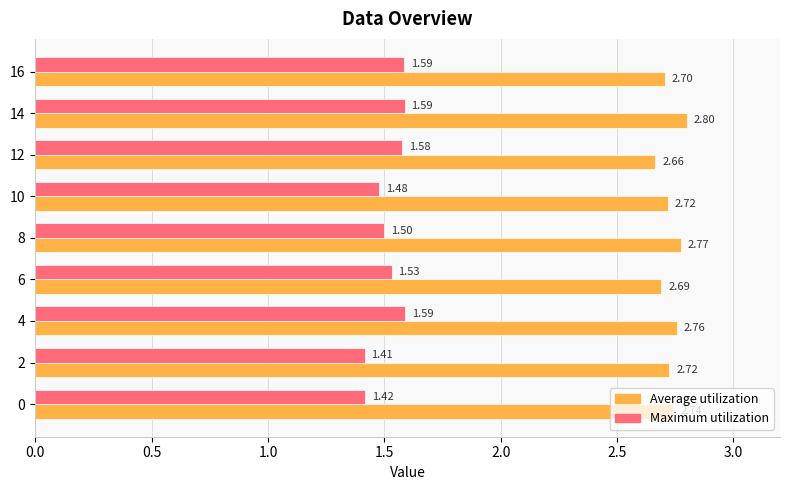

At which category is the sum across all series the highest?

14